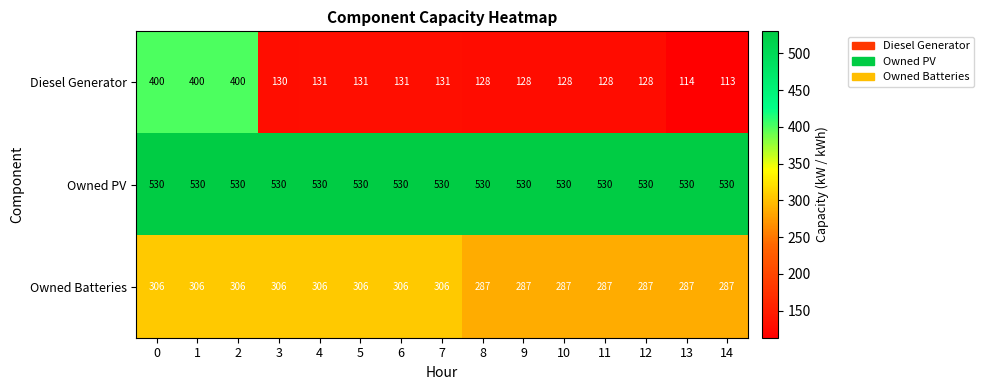

How many series are shown in this chart?

3